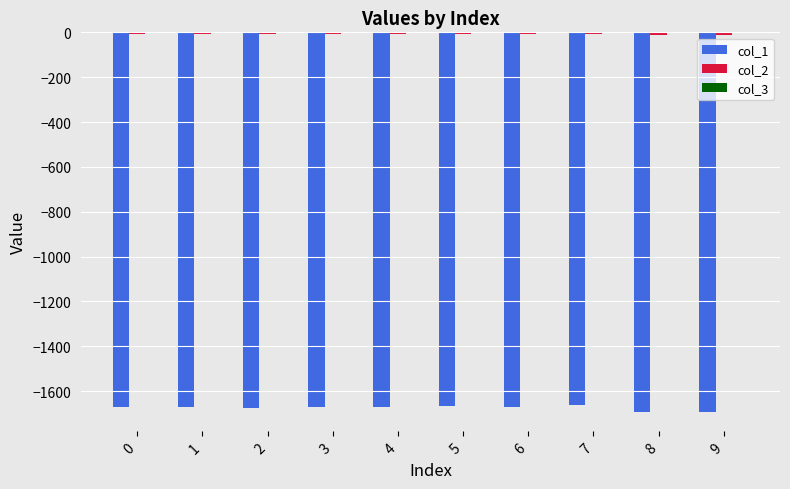

How many groups of bars are there?

10